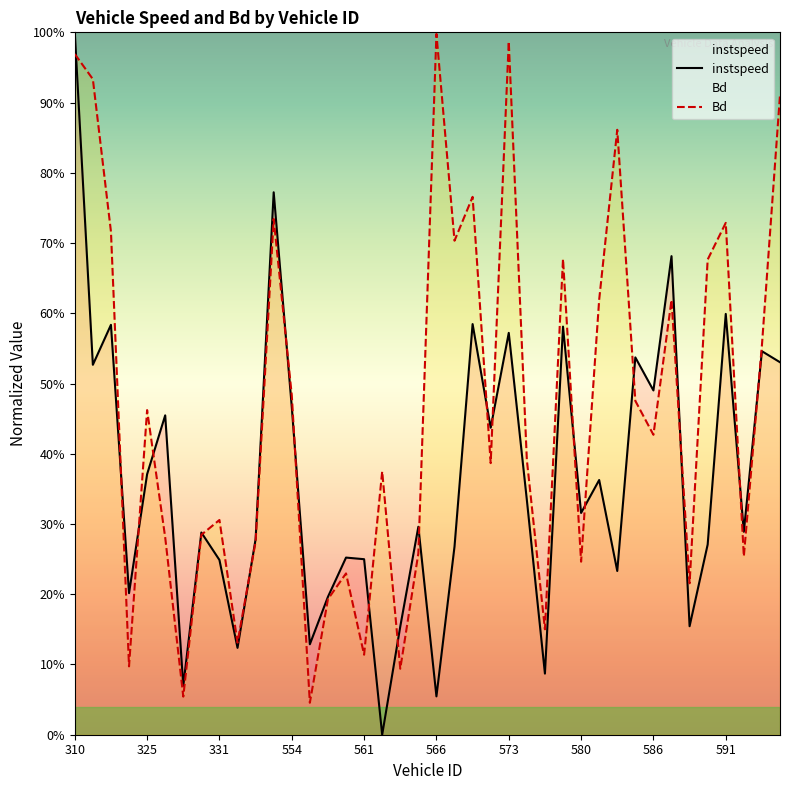

Does the chart display data point markers on the line(s)?

No